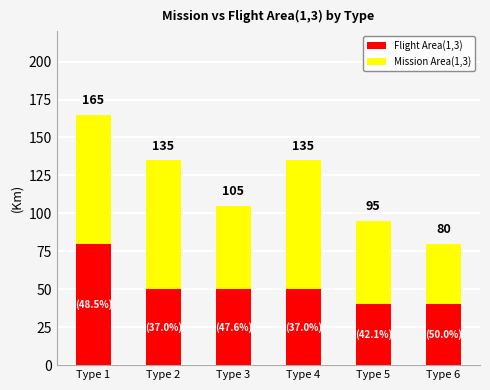

Is it true that Mission Area(1,3) equals 40 at Type 6?

True